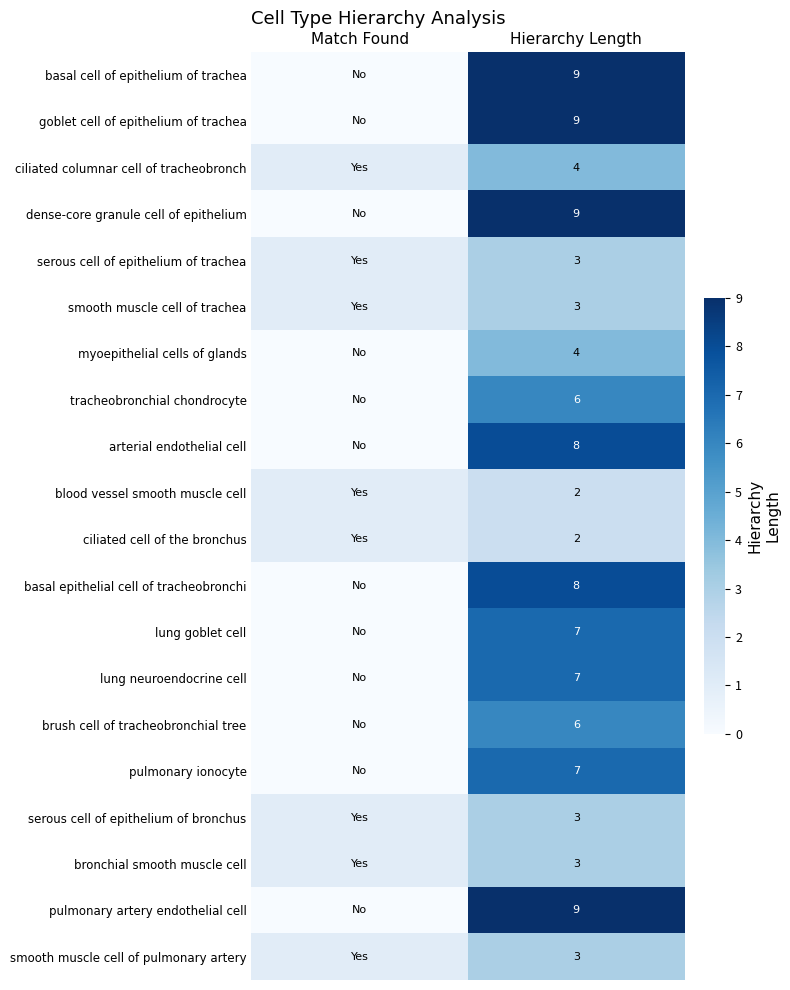

True or false: dense-core granule cell of epithelium has a value of 5 at Hierarchy Length.

False